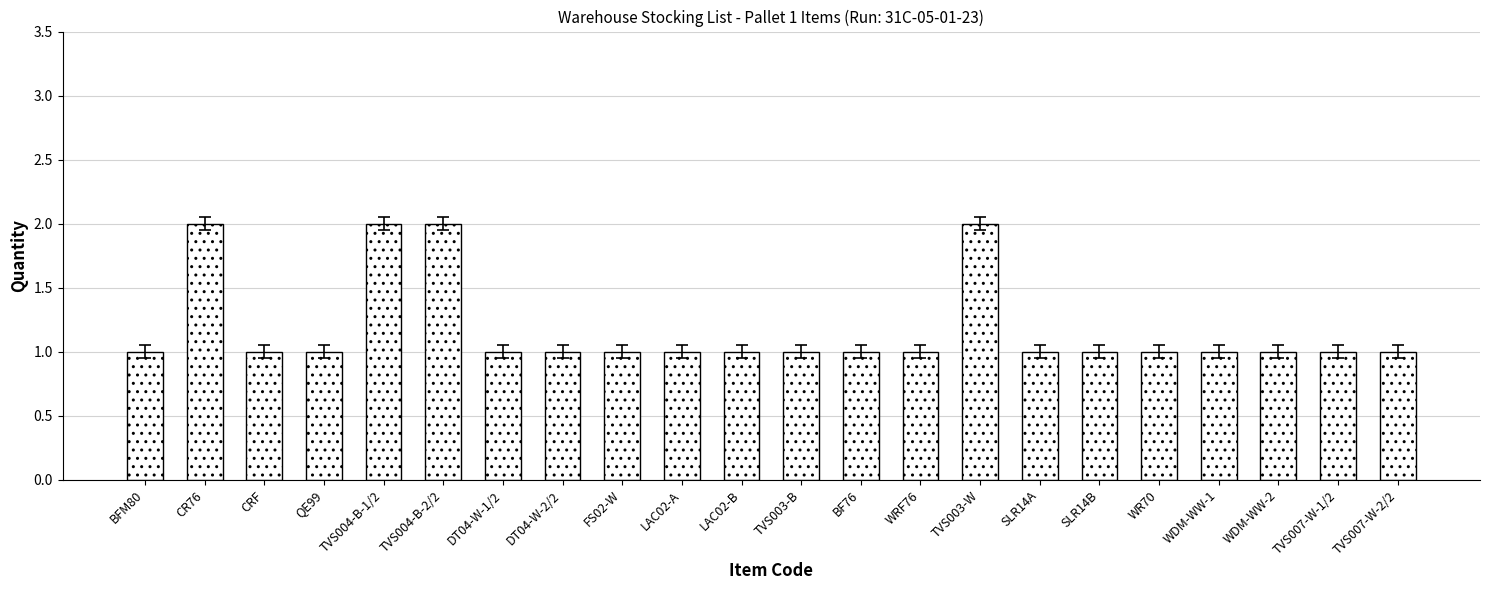

What is the label of the 9th bar from the left?

FS02-W